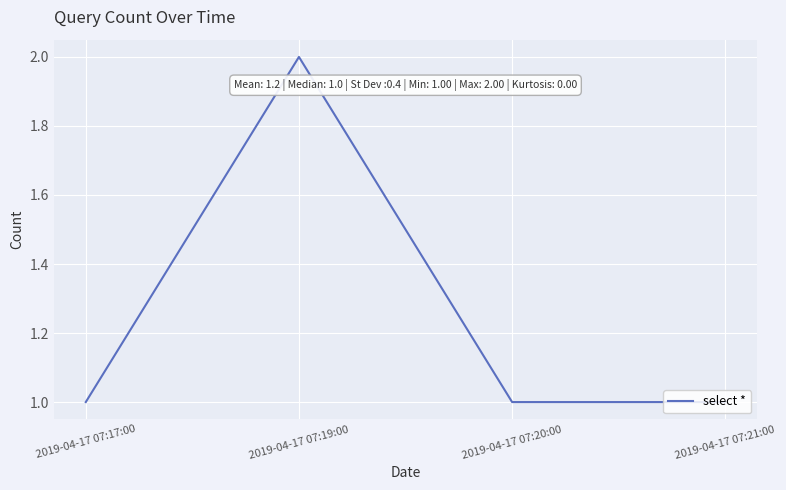

How many distinct data groups are displayed?

1